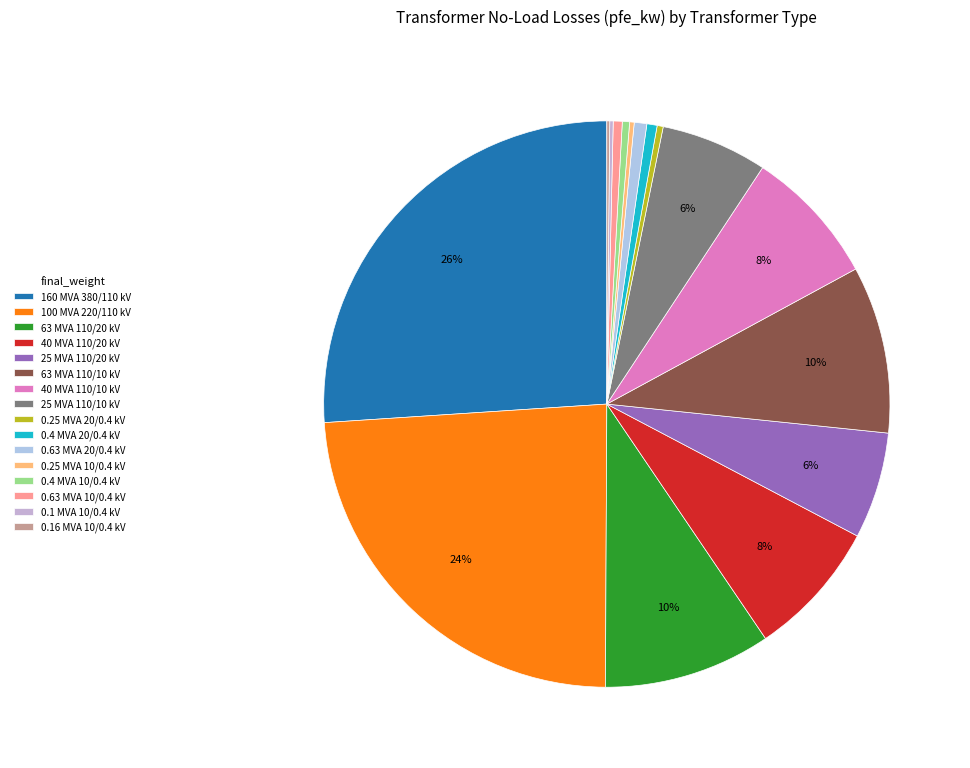

Which category has the biggest portion of the pie?

160 MVA 380/110 kV